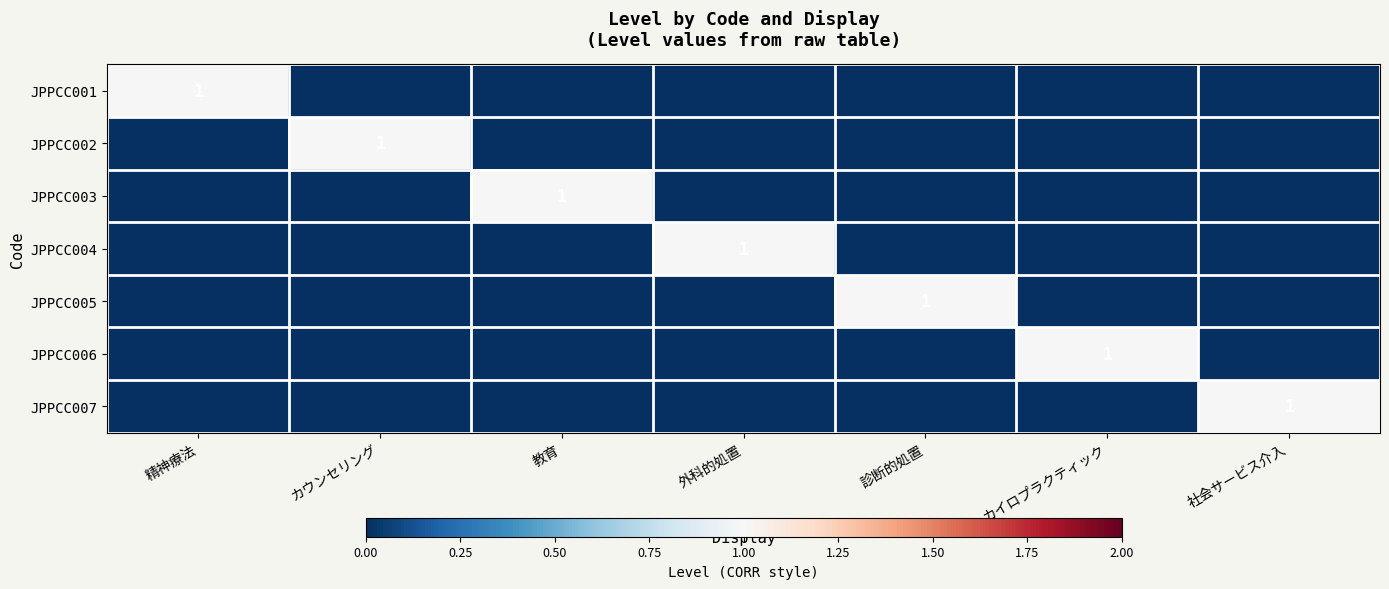

What is the difference between the maximum and minimum values in the JPPCC003 series?

1